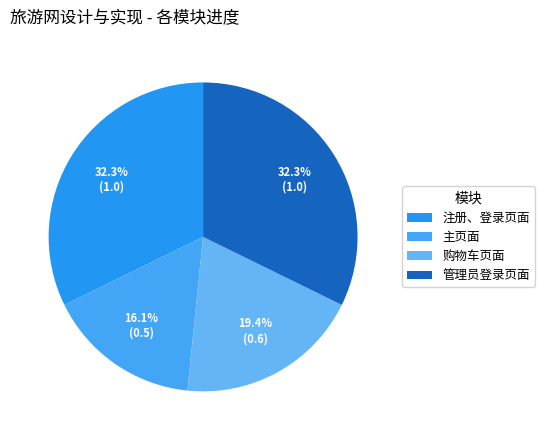

Rank the categories by value from highest to lowest.

注册、登录页面, 管理员登录页面, 购物车页面, 主页面